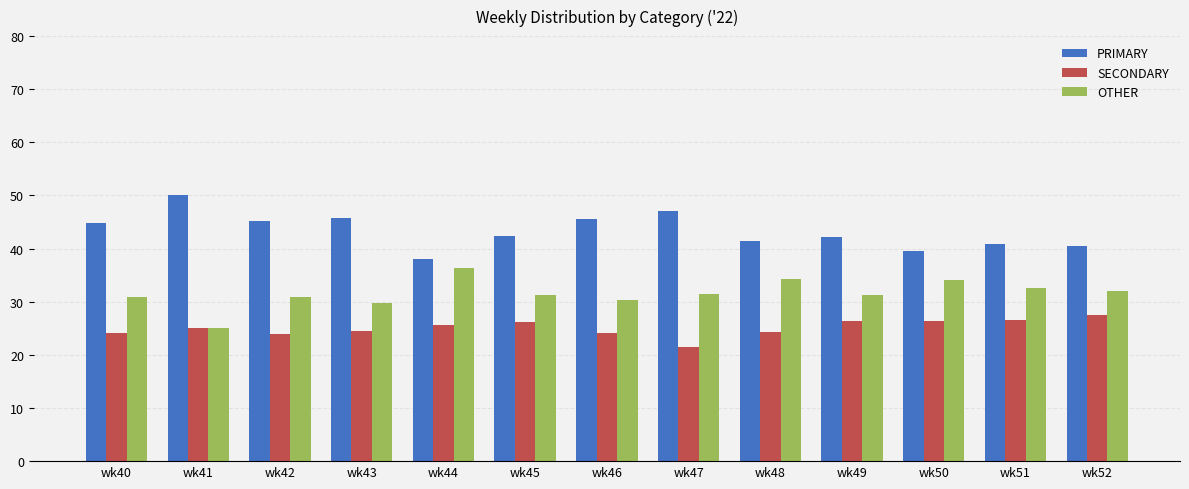

What is the approximate value of OTHER at wk46?

30.4